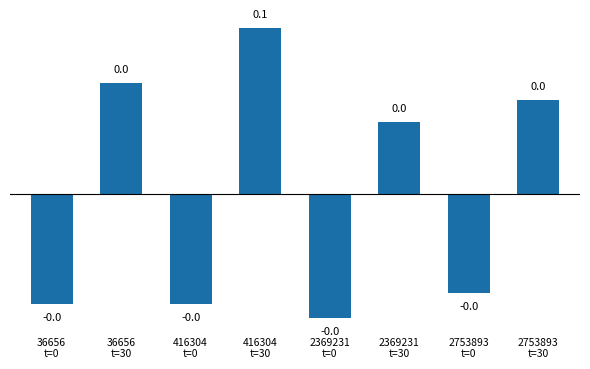

What position from the left is 2369231
t=0?

5